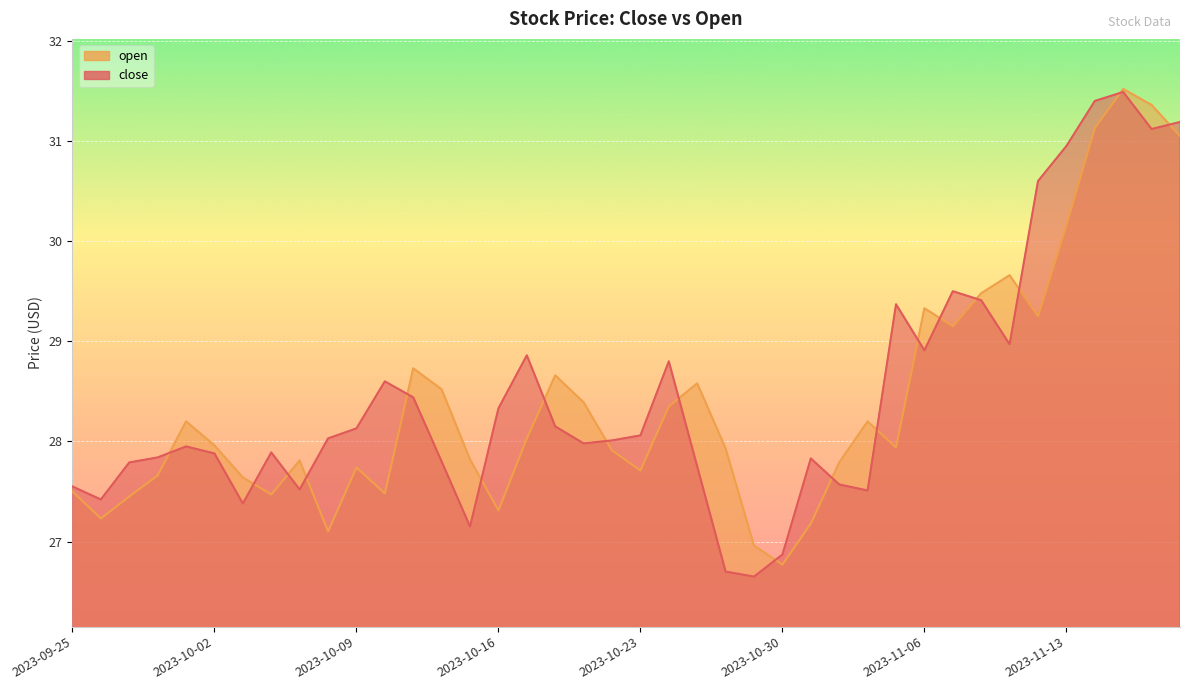

What is the maximum value shown in the chart?

31.5